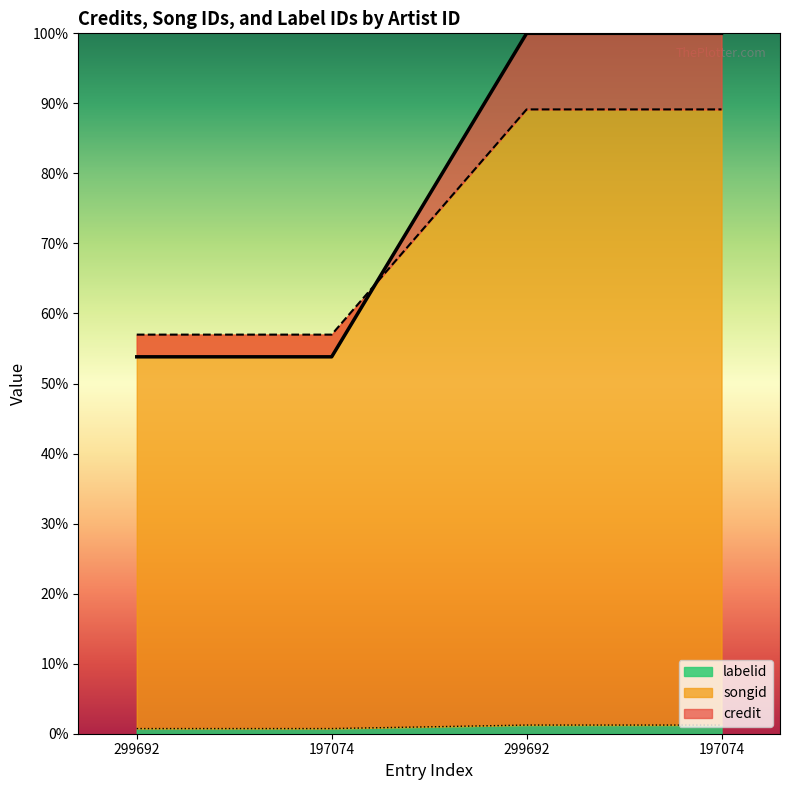

Between which two adjacent categories do songid and credit first intersect?

197074 and 299692